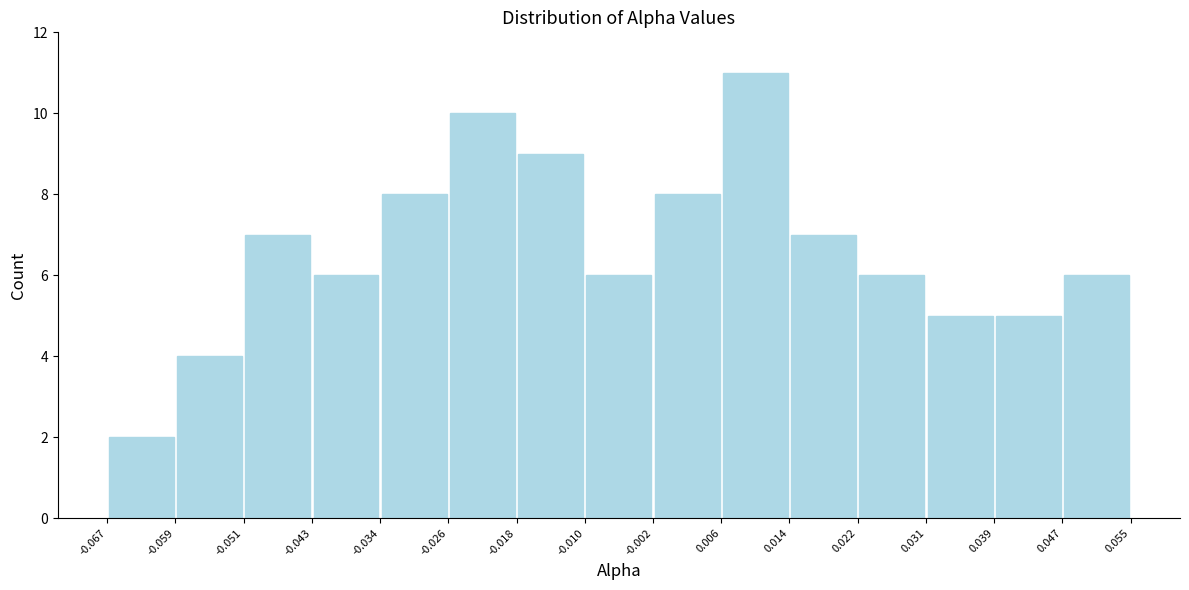

What is the height of the bar covering -0.002 to 0.006 on the x-axis? The values are not printed on the chart, so give them approximately, as read against the axis.

8